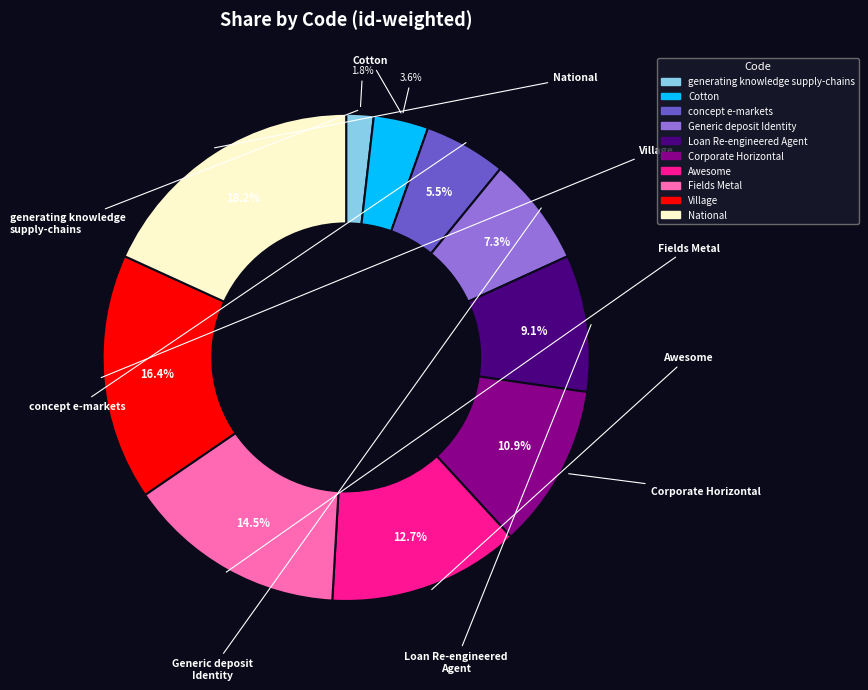

Rank the categories by value from lowest to highest.

generating knowledge supply-chains, Cotton, concept e-markets, Generic deposit Identity, Loan Re-engineered Agent, Corporate Horizontal, Awesome, Fields Metal, Village, National